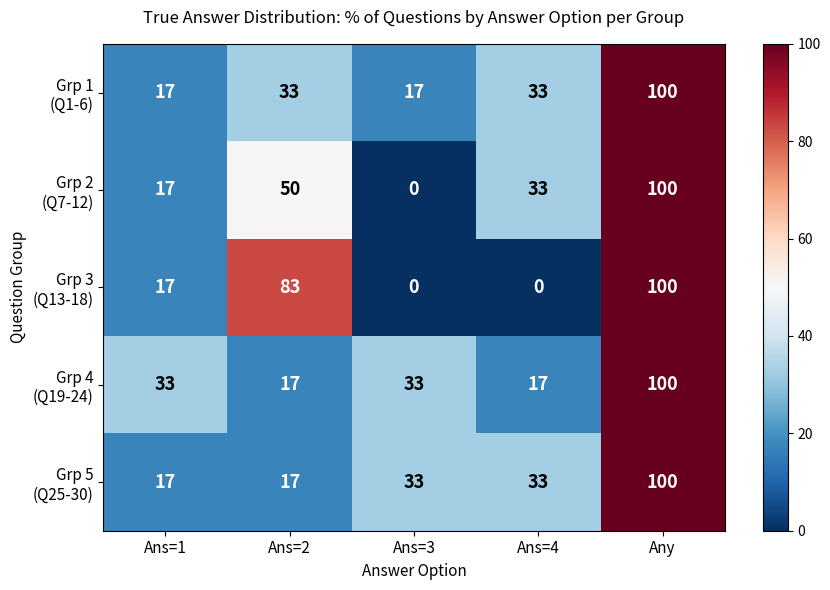

Count the number of data series in this chart.

5